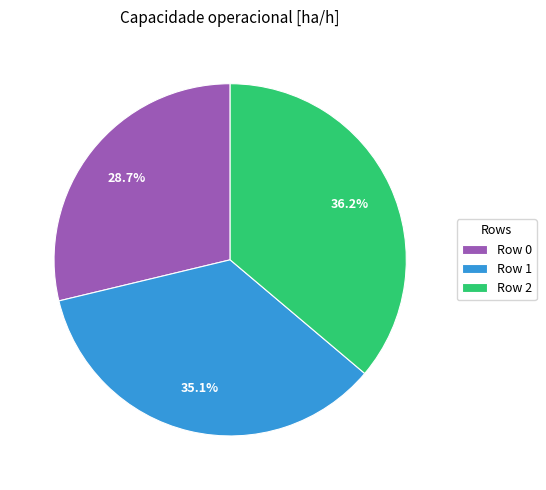

How many segments does this pie chart have?

3